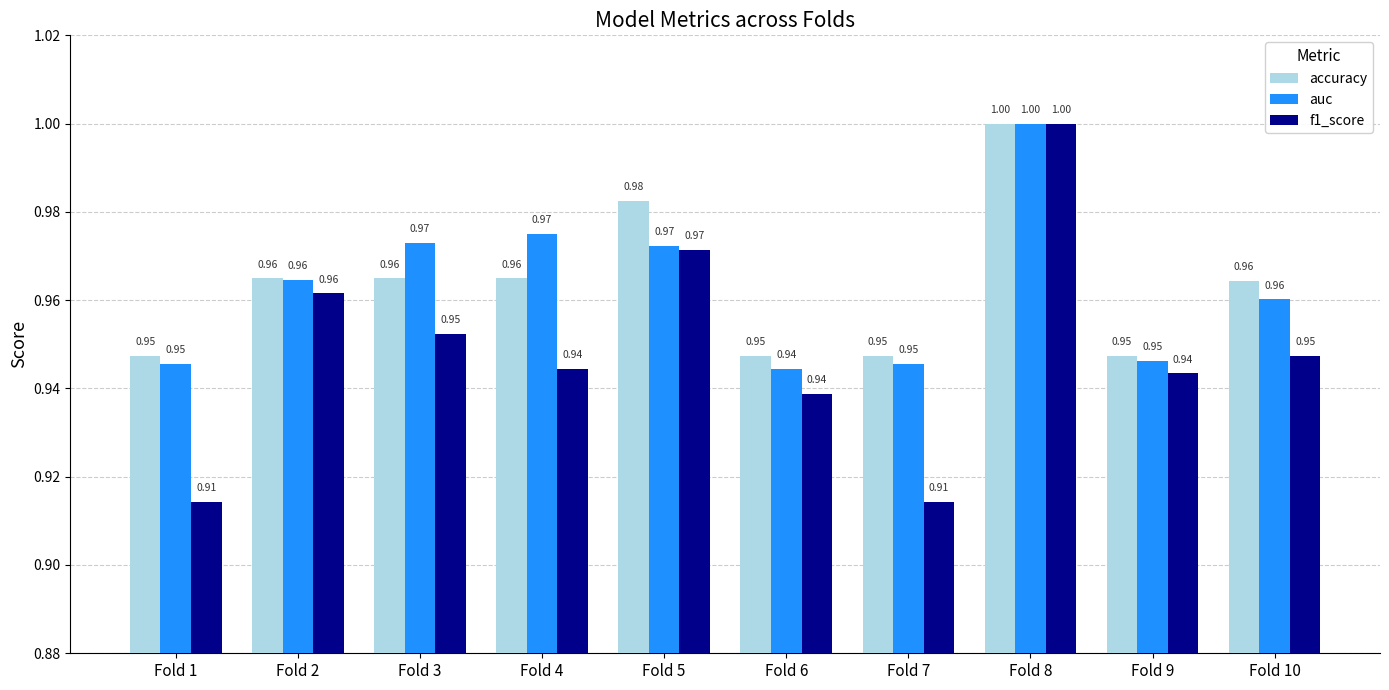

Which series has the widest spread of values?

f1_score